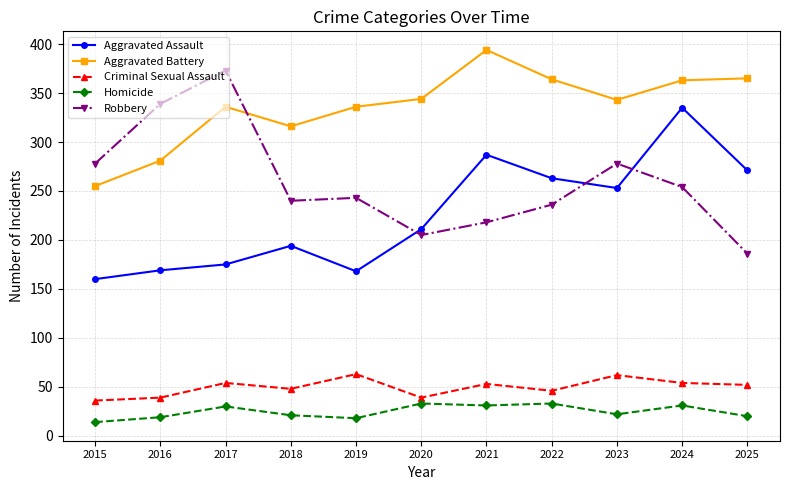

What is the spread (max minus min) of values at 2023?

321